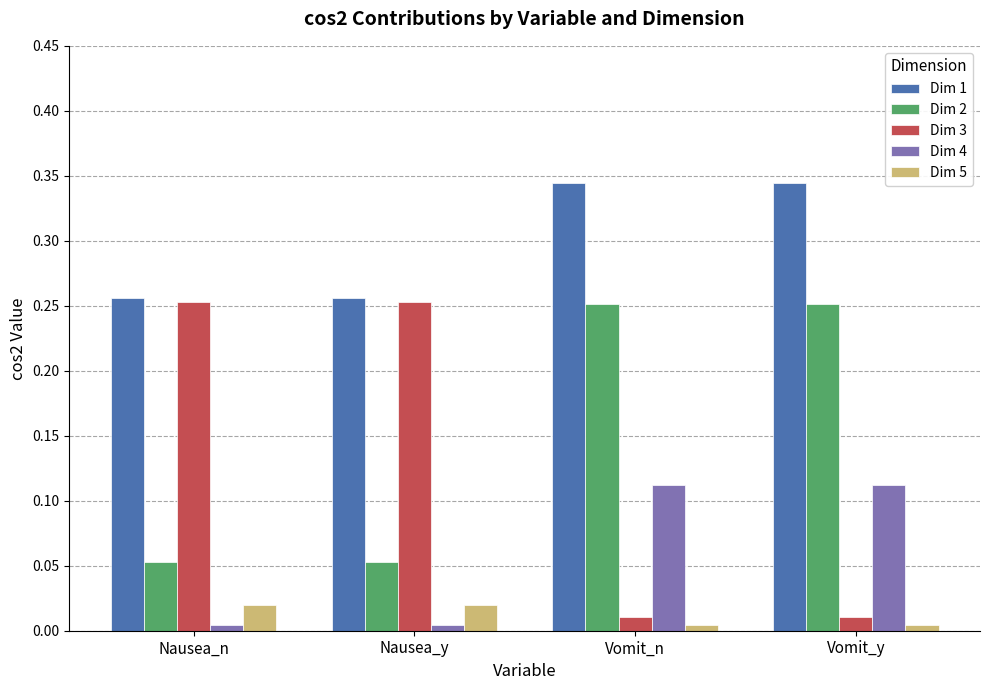

Which series has the largest range (max minus min)?

Dim 3